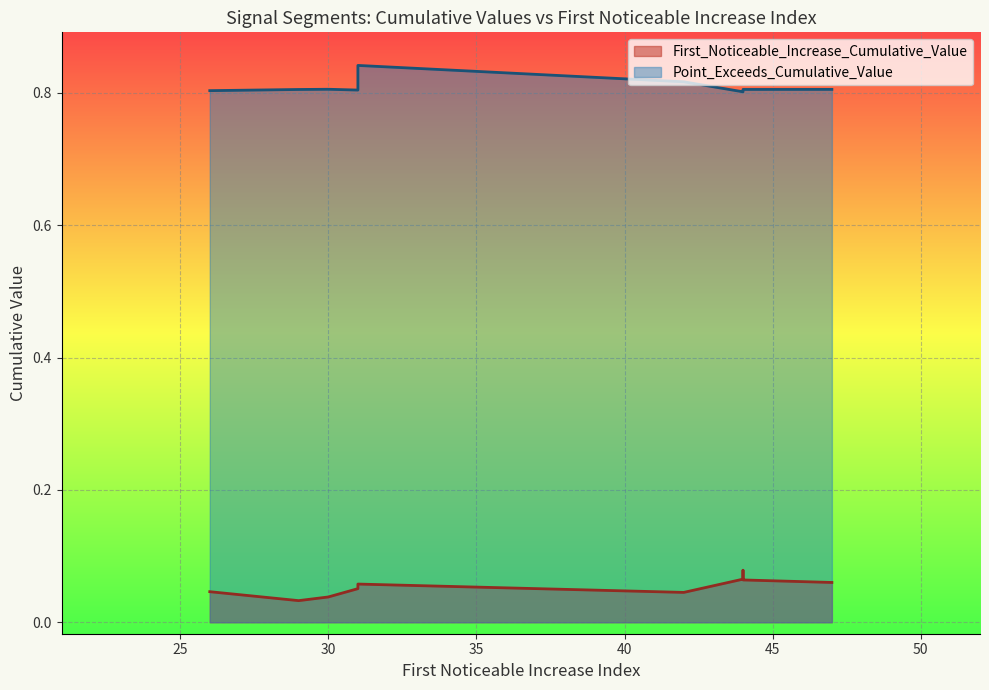

List the series in order of their peak value, lowest first.

First_Noticeable_Increase_Cumulative_Value, Point_Exceeds_Cumulative_Value